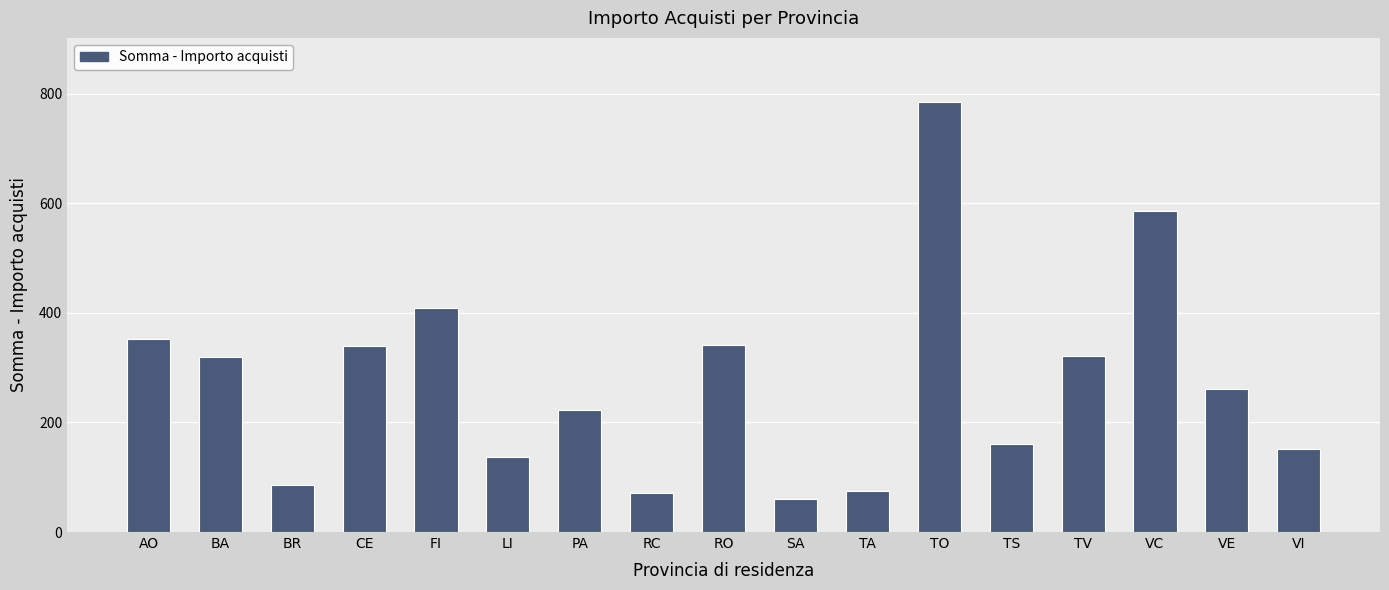

What is the difference between the maximum and minimum values?

724